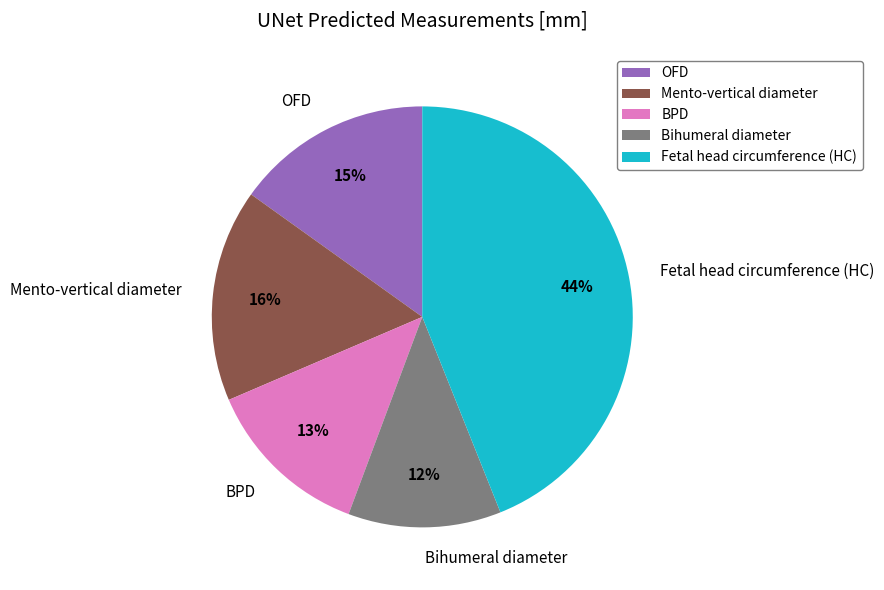

Which category has the biggest portion of the pie?

Fetal head circumference (HC)